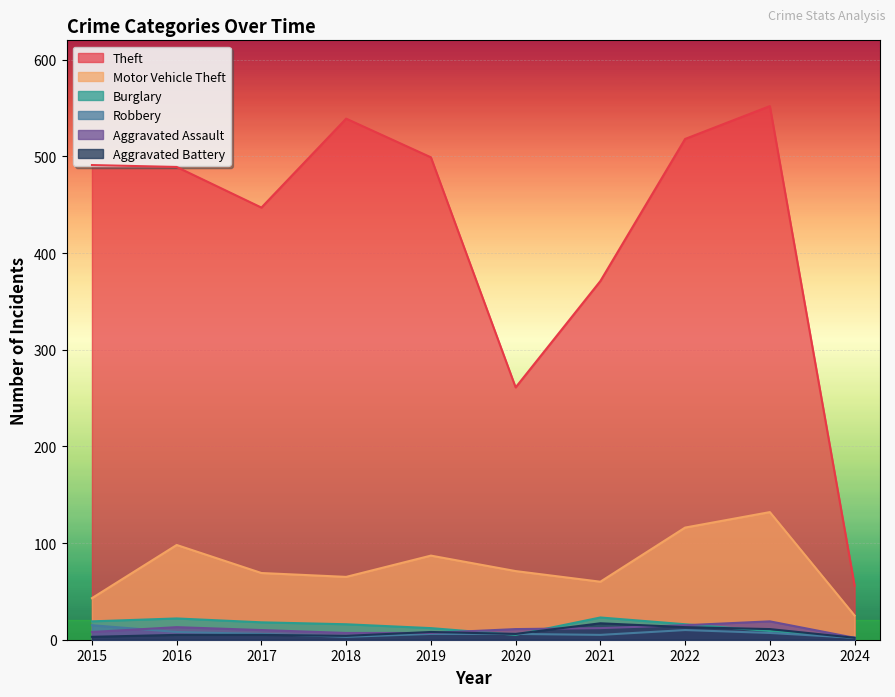

Which series changed the most between 2018 and 2023?

Motor Vehicle Theft